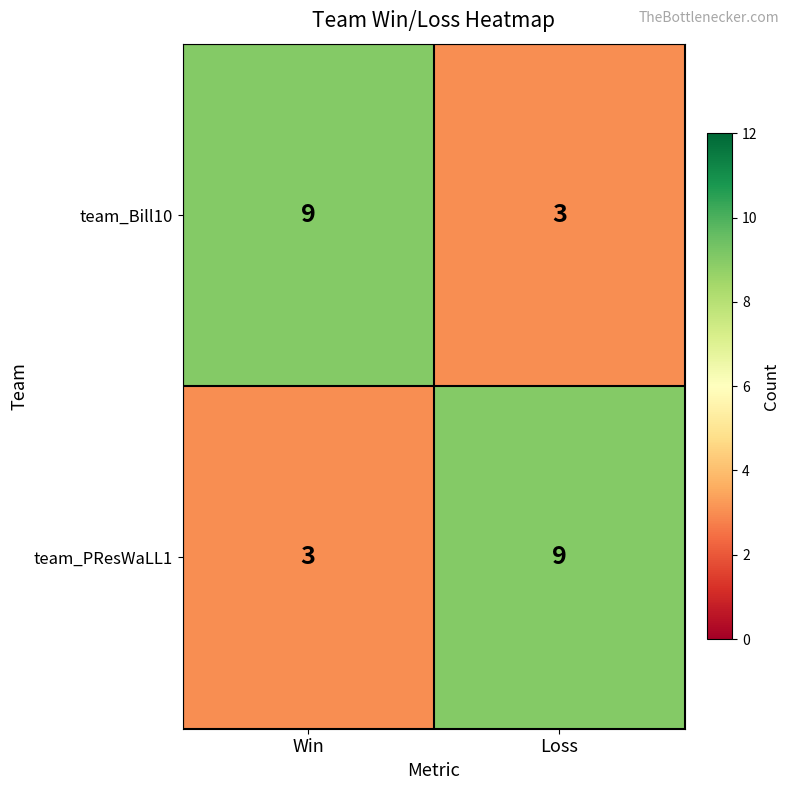

How many series are shown in this chart?

2